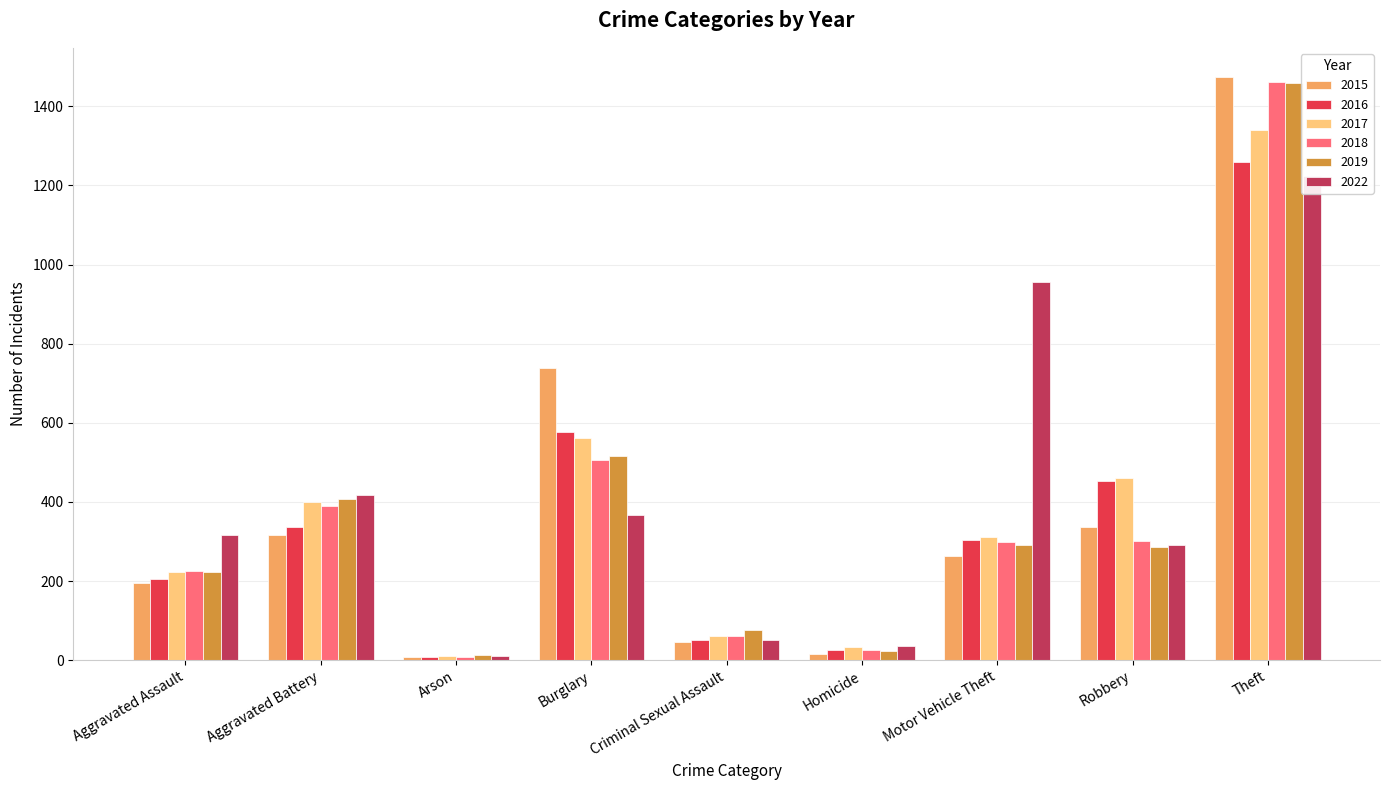

Is the value of 2015 at Aggravated Assault greater than the value of 2019 at Motor Vehicle Theft?

No